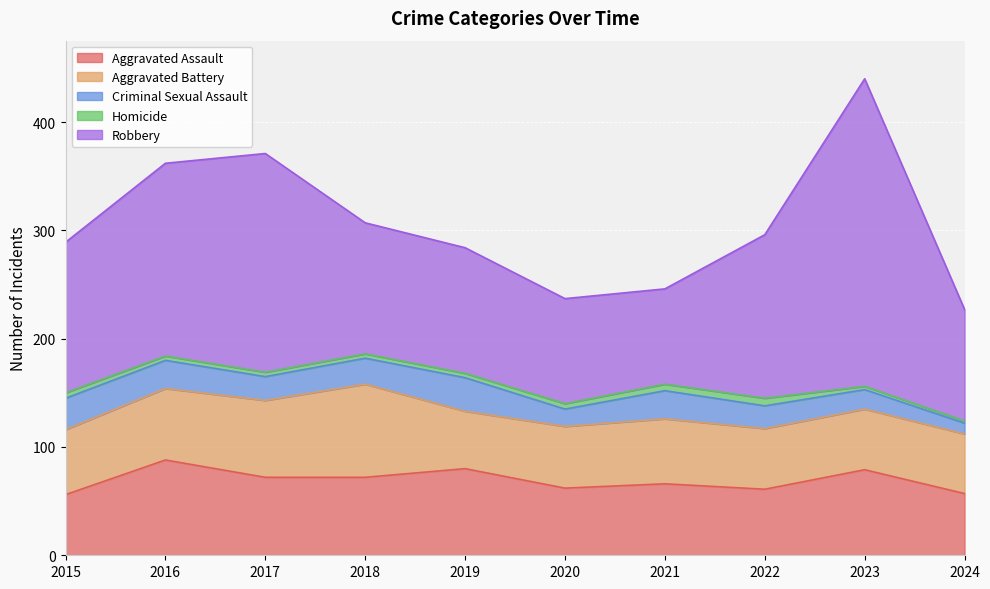

How many lines are shown in the chart?

5